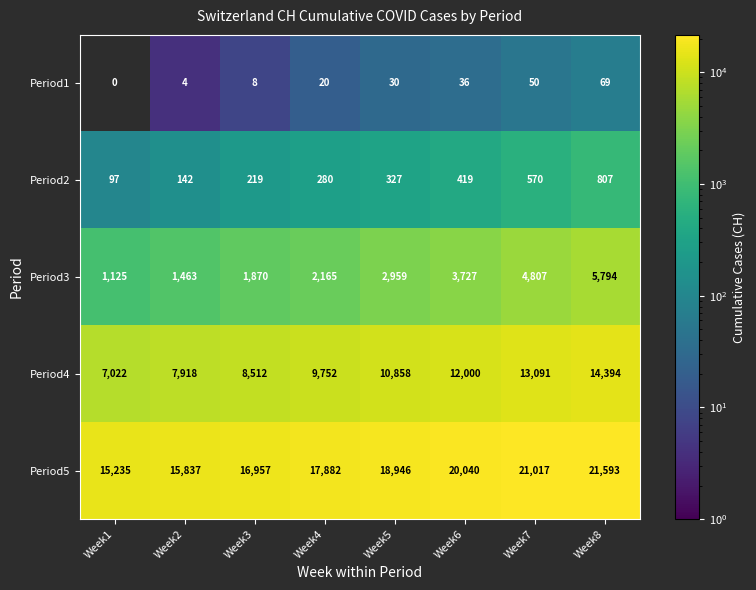

True or false: Period4 has a value of 12490.9 at Week2.

False